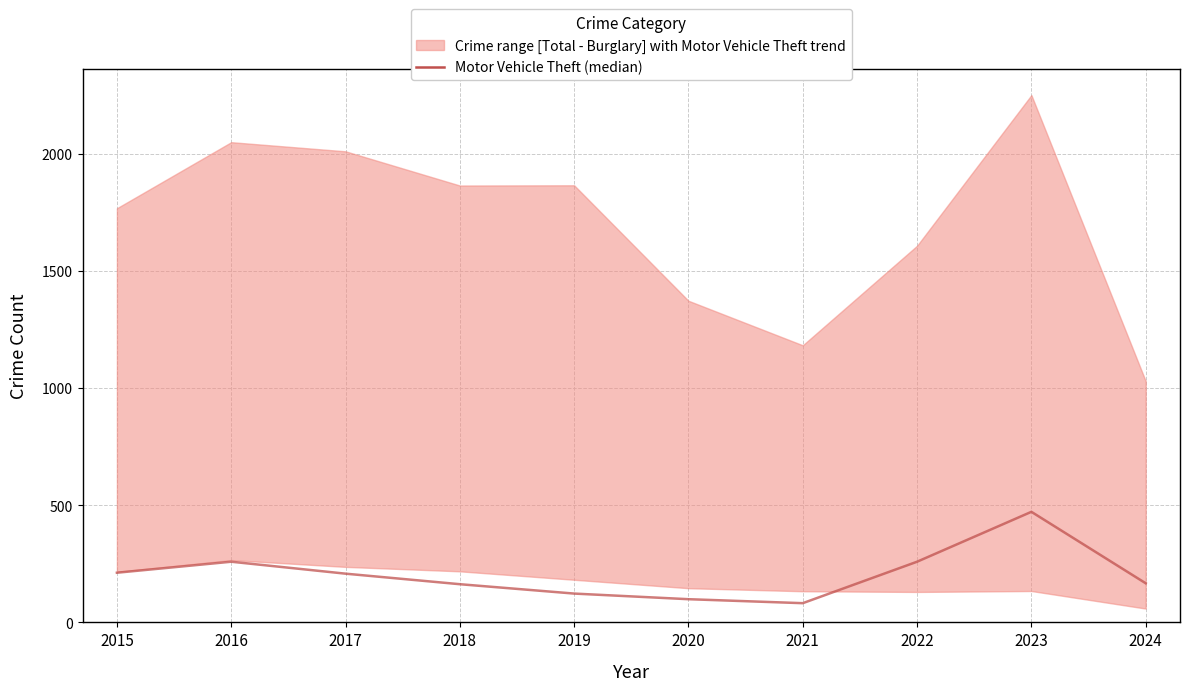

Which has a higher value, 2015 or 2017?

2015